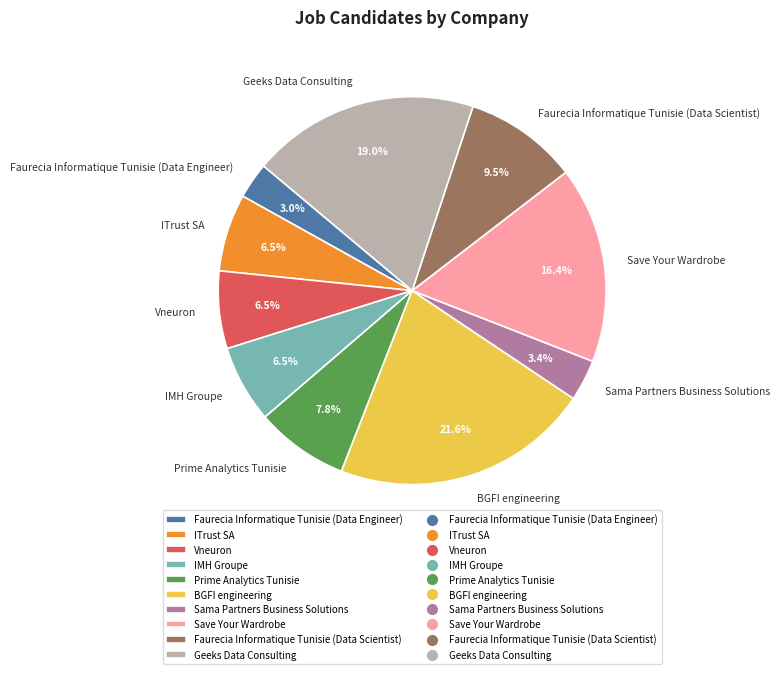

Approximately how many times larger is the value at BGFI engineering compared to IMH Groupe?

3.3